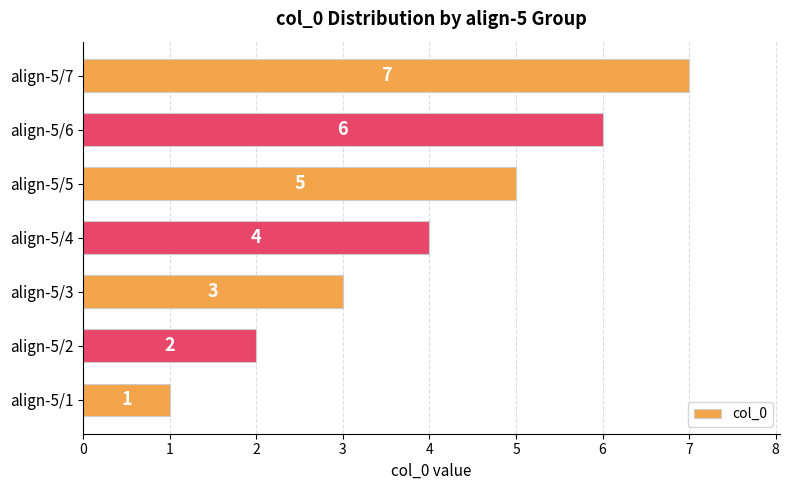

What is the average value?

4